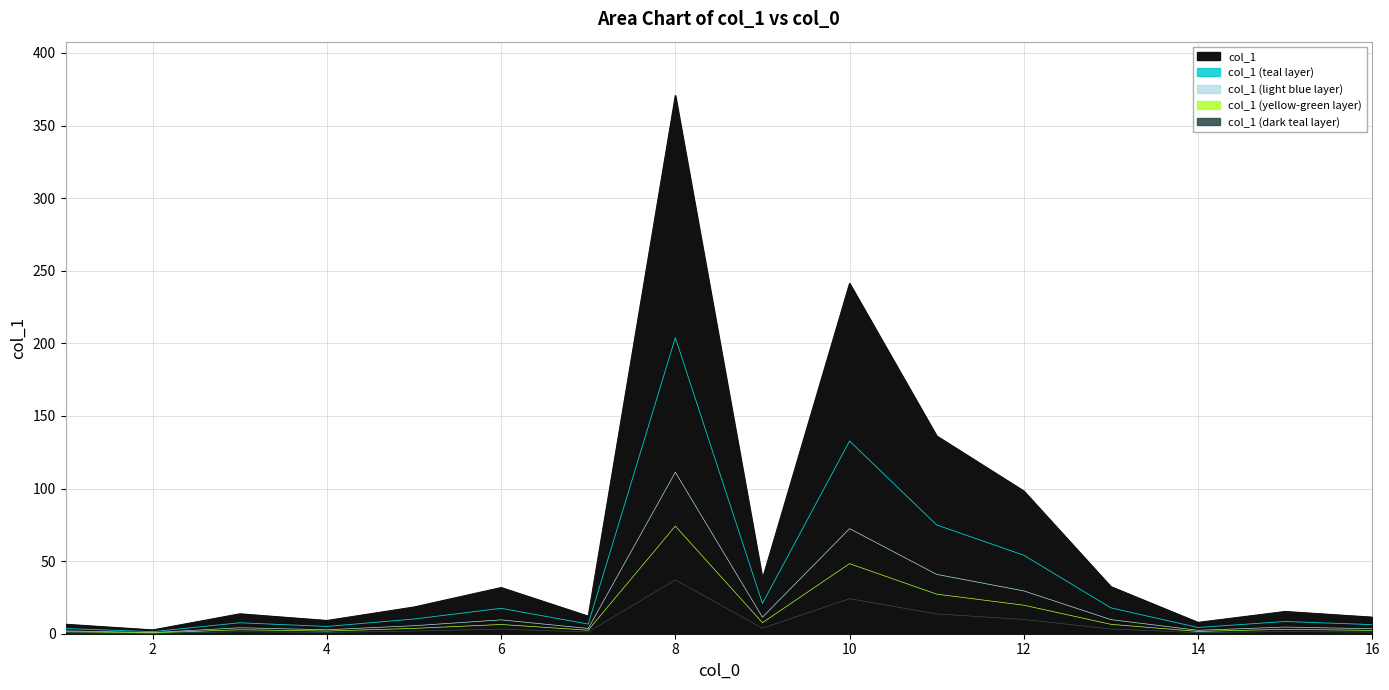

At which category does the chart reach its peak across all series?

8